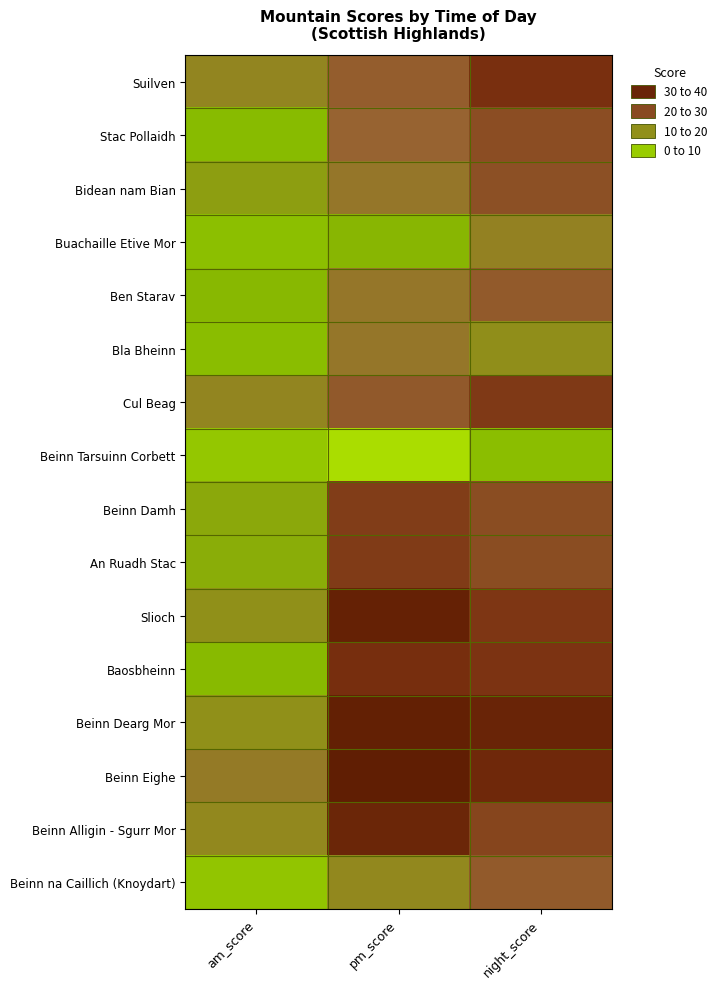

List the series in order of their peak value, highest first.

Beinn Eighe, Beinn Dearg Mor, Slioch, Beinn Alligin - Sgurr Mor, Baosbheinn, Suilven, Cul Beag, An Ruadh Stac, Beinn Damh, Stac Pollaidh, Bidean nam Bian, Ben Starav, Beinn na Caillich (Knoydart), Bla Bheinn, Buachaille Etive Mor, Beinn Tarsuinn Corbett